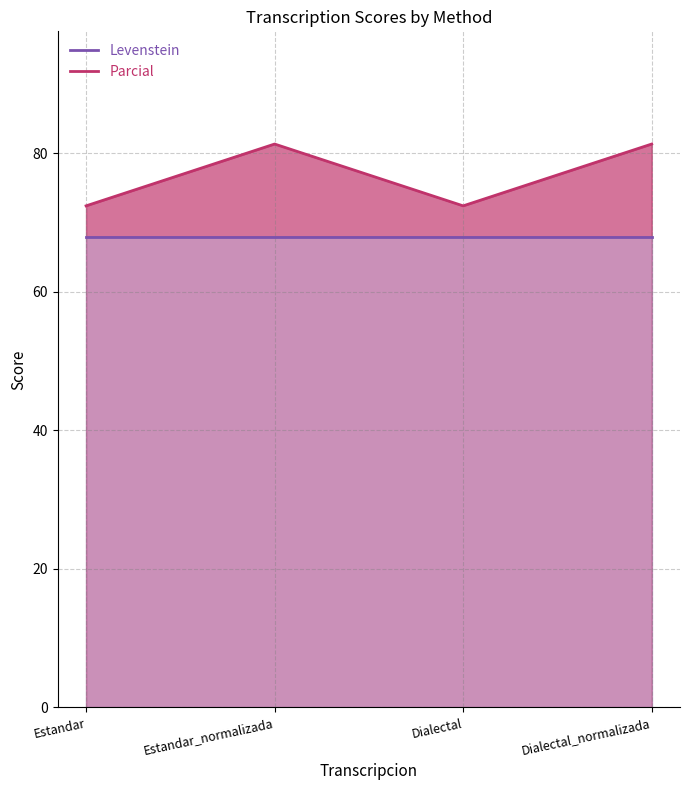

What position from the right is Dialectal?

2